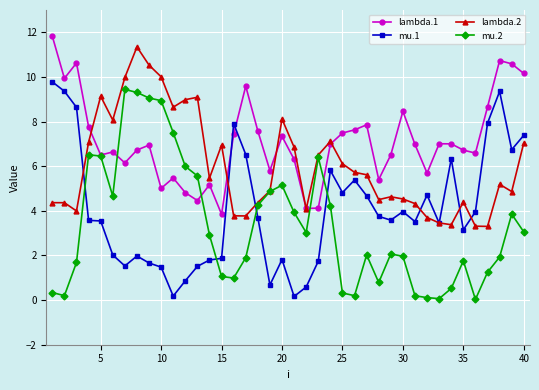

Which series has the largest total across all categories?

lambda.1